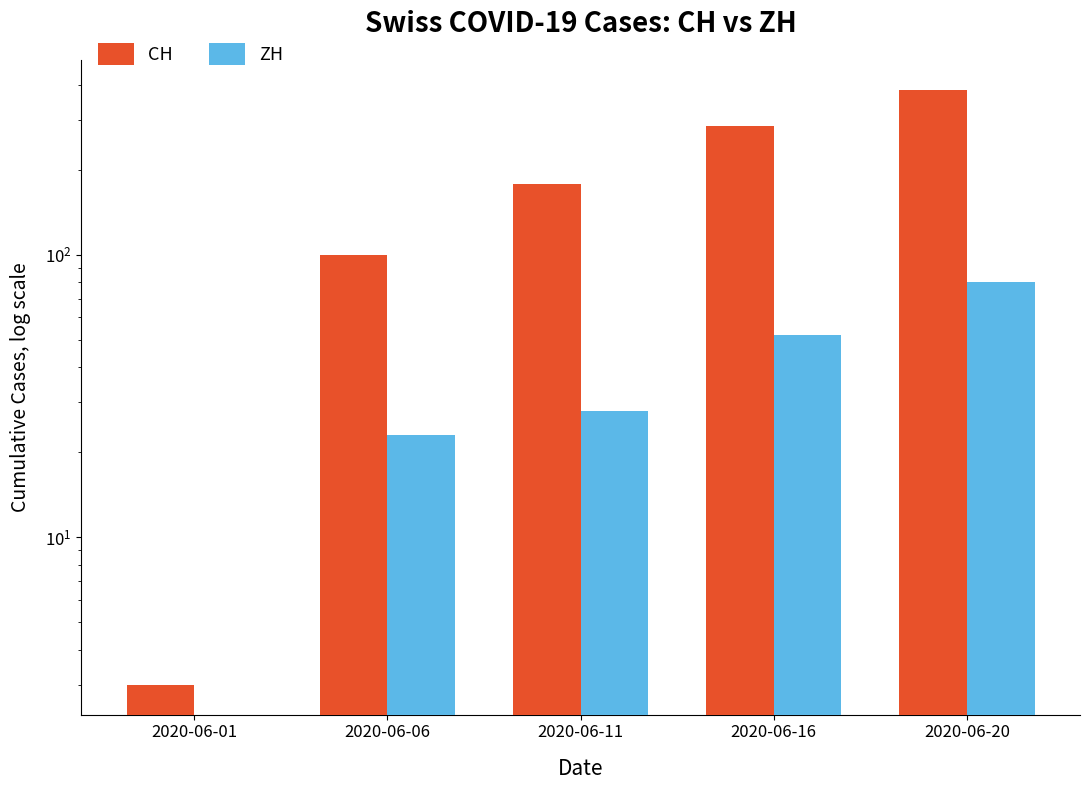

Rank the categories by CH value from highest to lowest.

2020-06-20, 2020-06-16, 2020-06-11, 2020-06-06, 2020-06-01